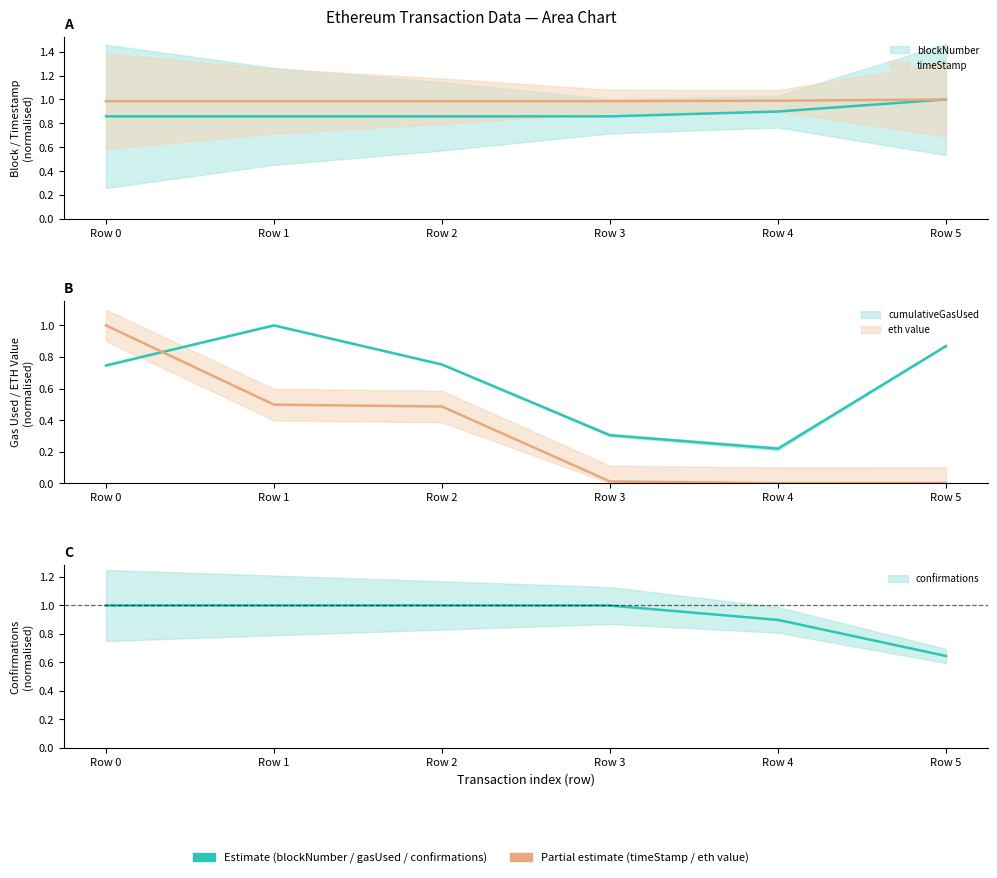

What is the approximate value of confirmations at Row 4?

0.9